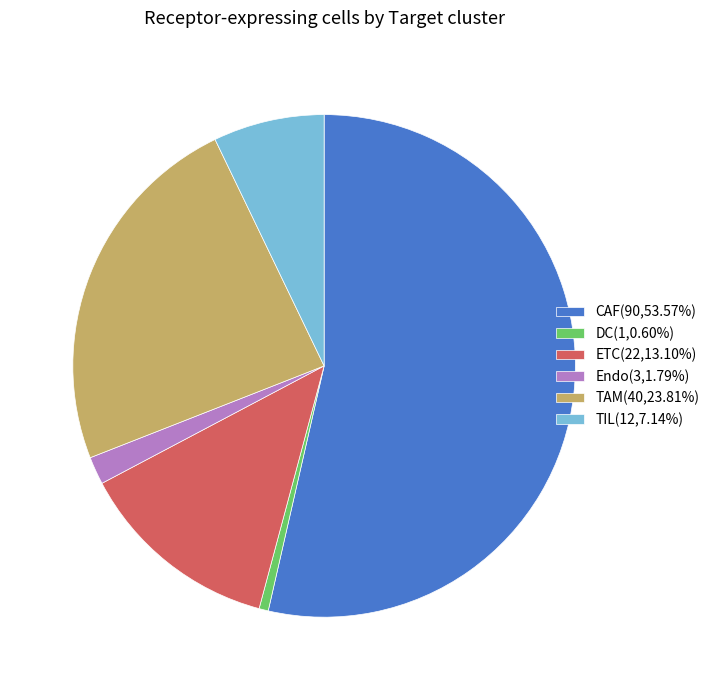

The DC slice represents 1% of the pie. True or false?

True